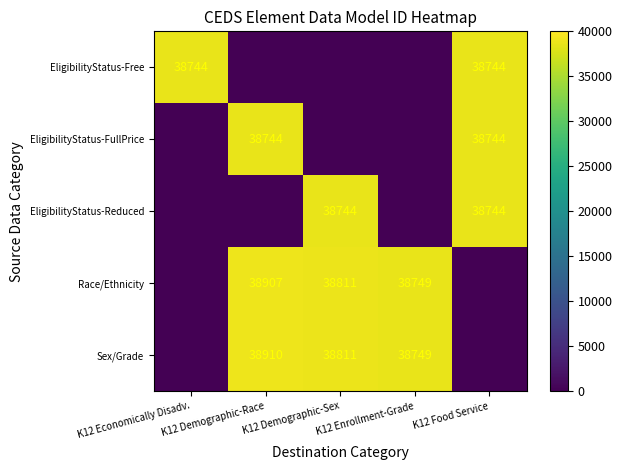

What is the sum of the Sex/Grade values at K12 Enrollment-Grade and K12 Demographic-Race?

77659